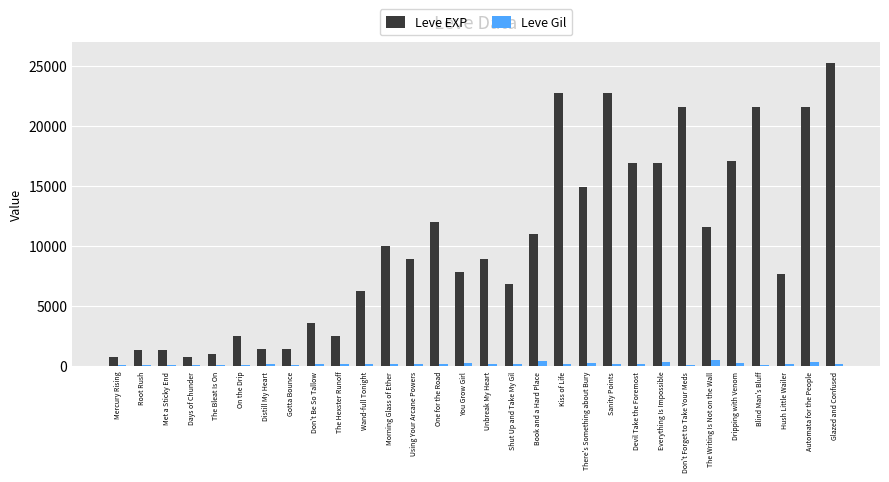

What is the value of the Leve Gil bar at the 7th from the left?

169